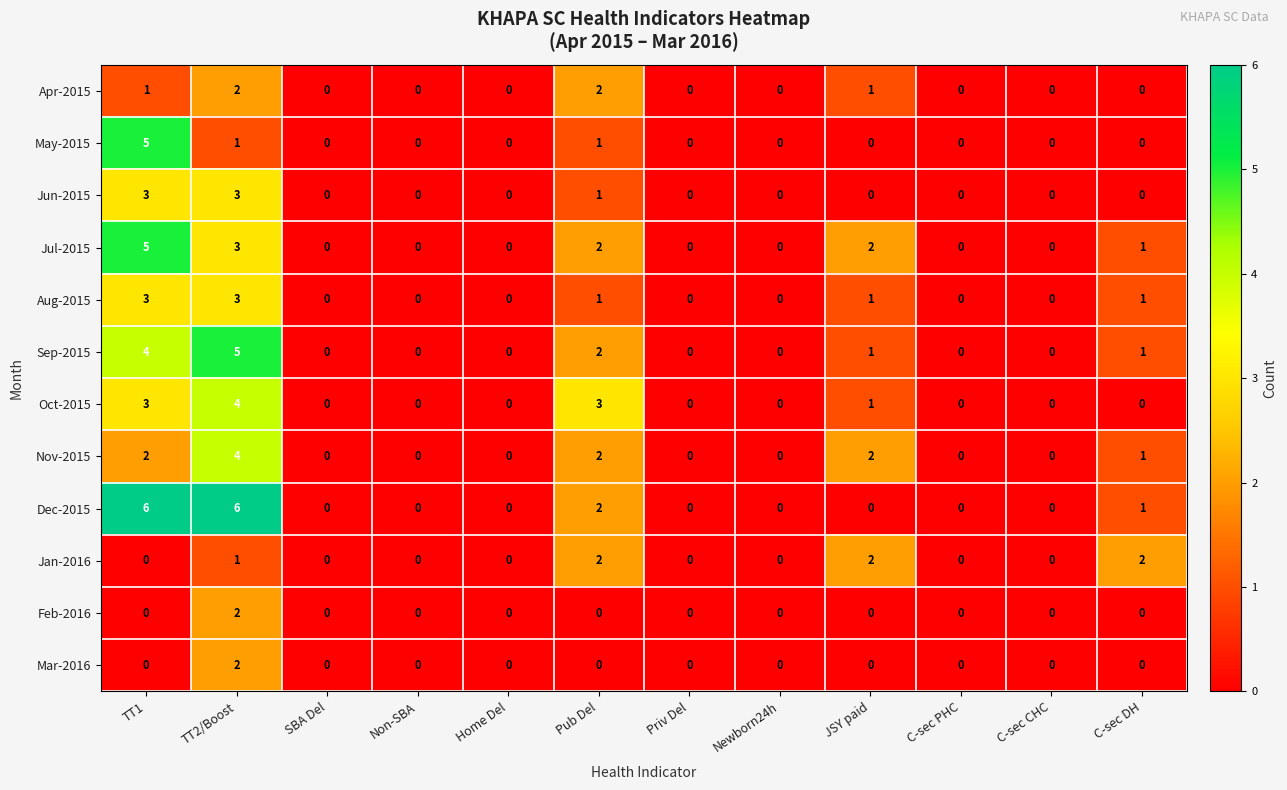

The value of Jan-2016 at JSY paid is 2. True or false?

True